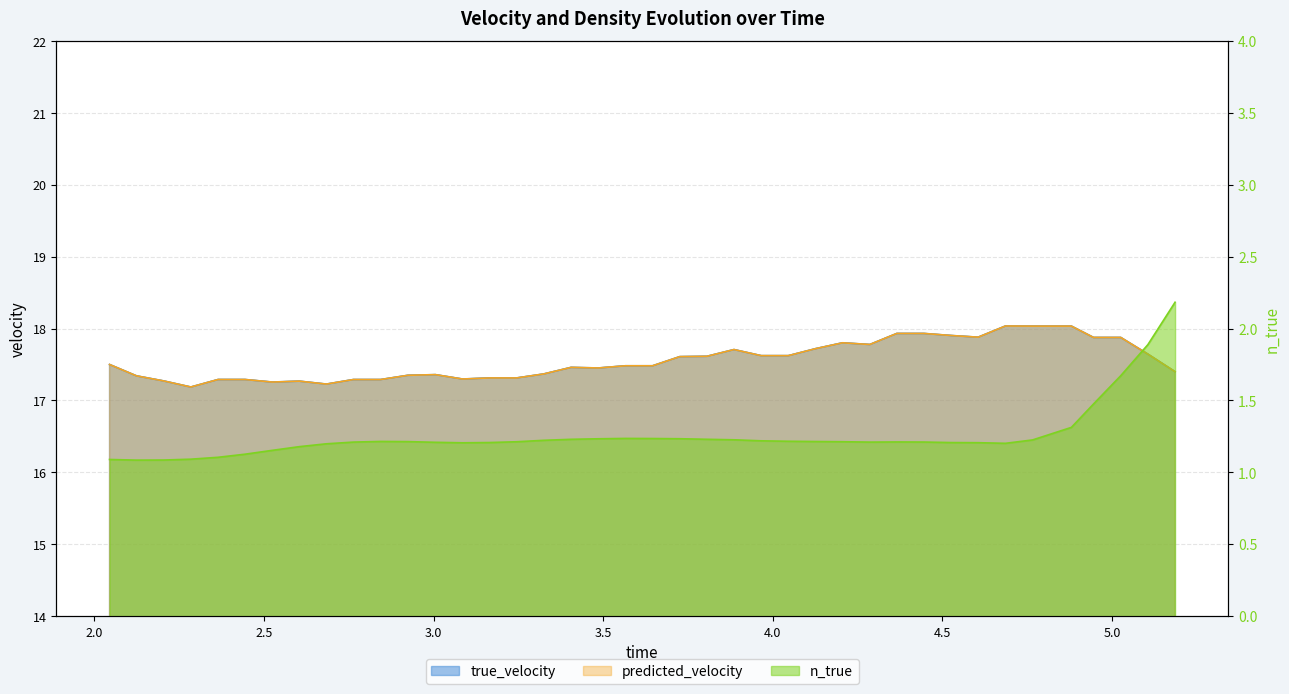

What is the label of the 12th point from the right?

4.286172866821289